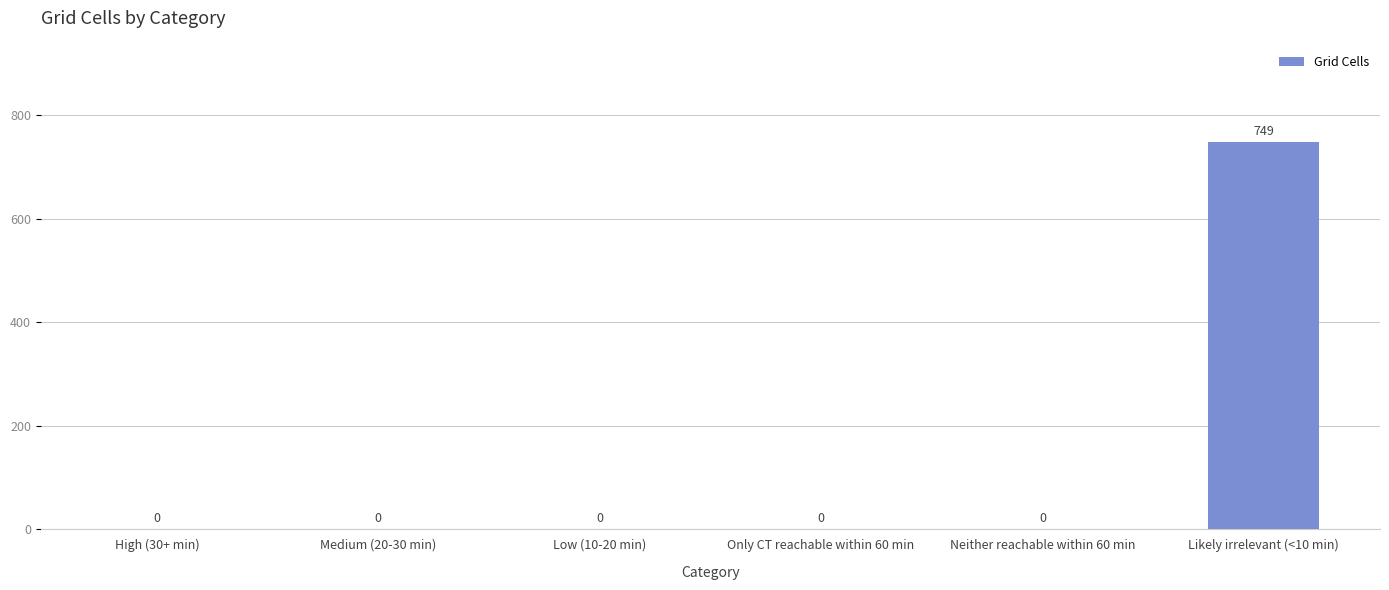

Are the bars horizontal?

No